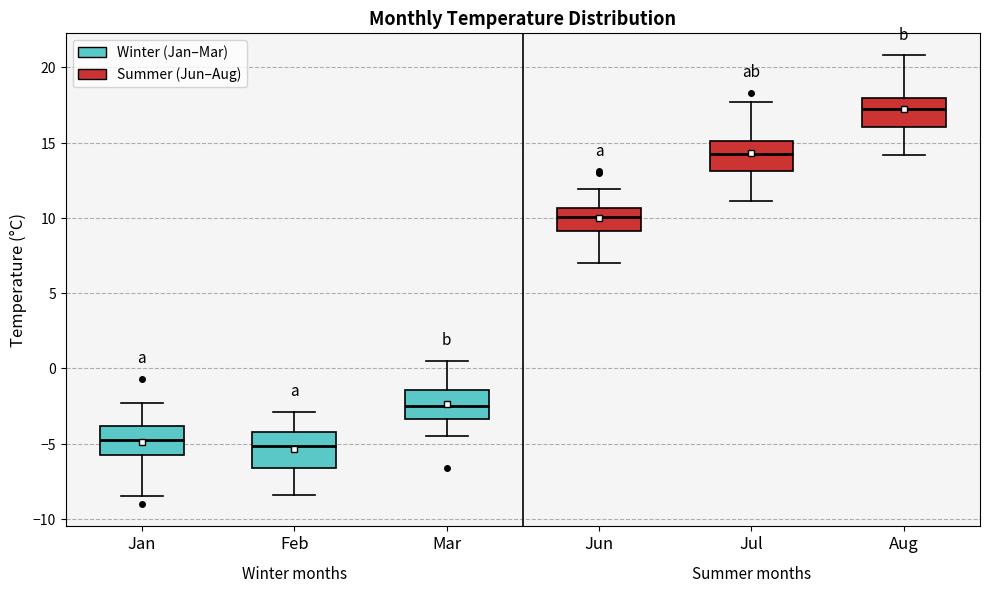

Which box's median line is the highest?

Aug